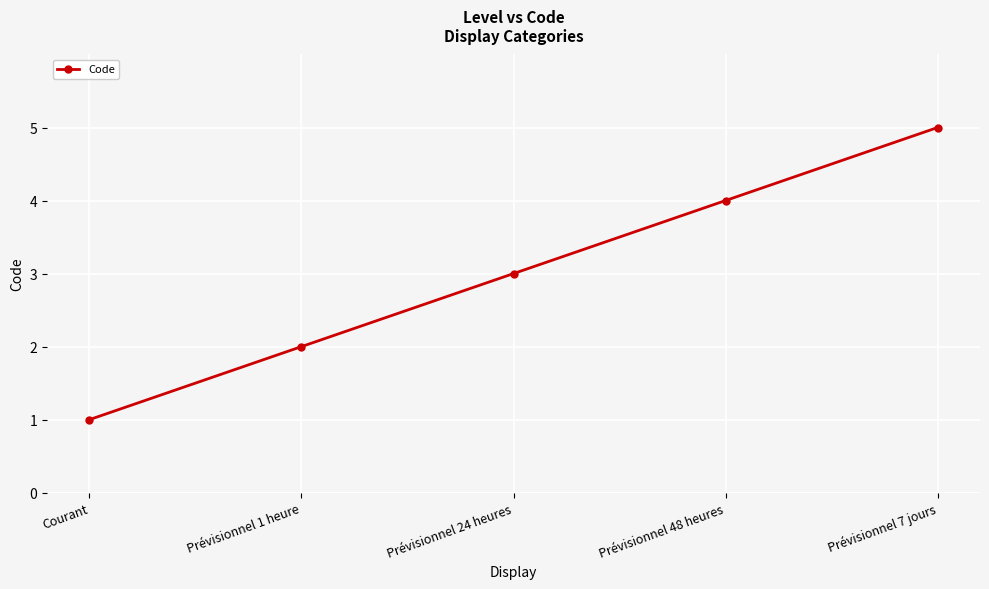

What is the ratio of the value at Prévisionnel 7 jours to the value at Courant?

5.0